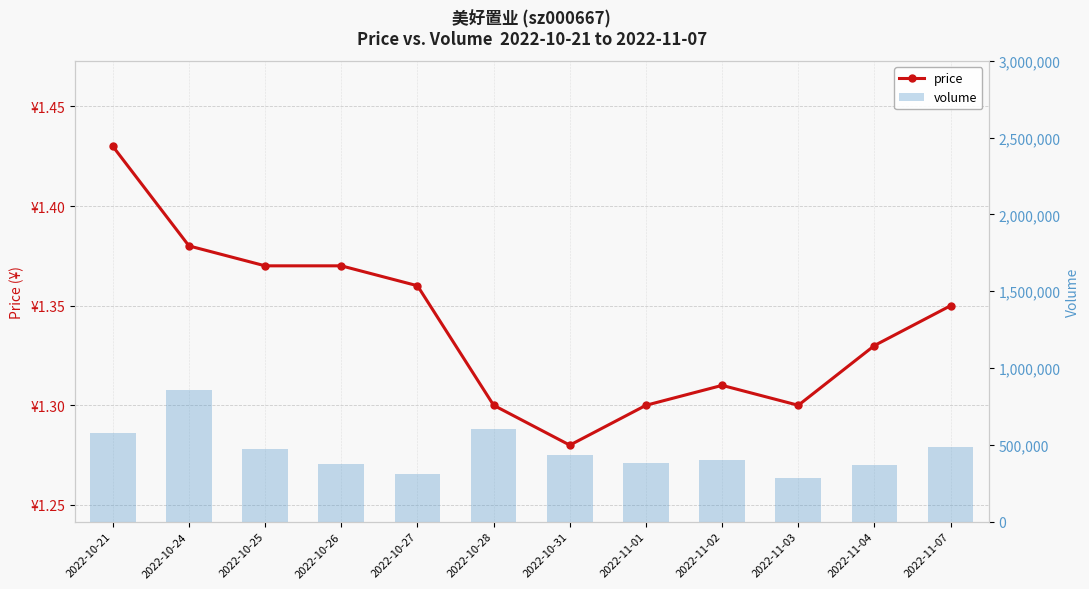

Rank the categories by volume value from highest to lowest.

2022-10-24, 2022-10-28, 2022-10-21, 2022-11-07, 2022-10-25, 2022-10-31, 2022-11-02, 2022-11-01, 2022-10-26, 2022-11-04, 2022-10-27, 2022-11-03